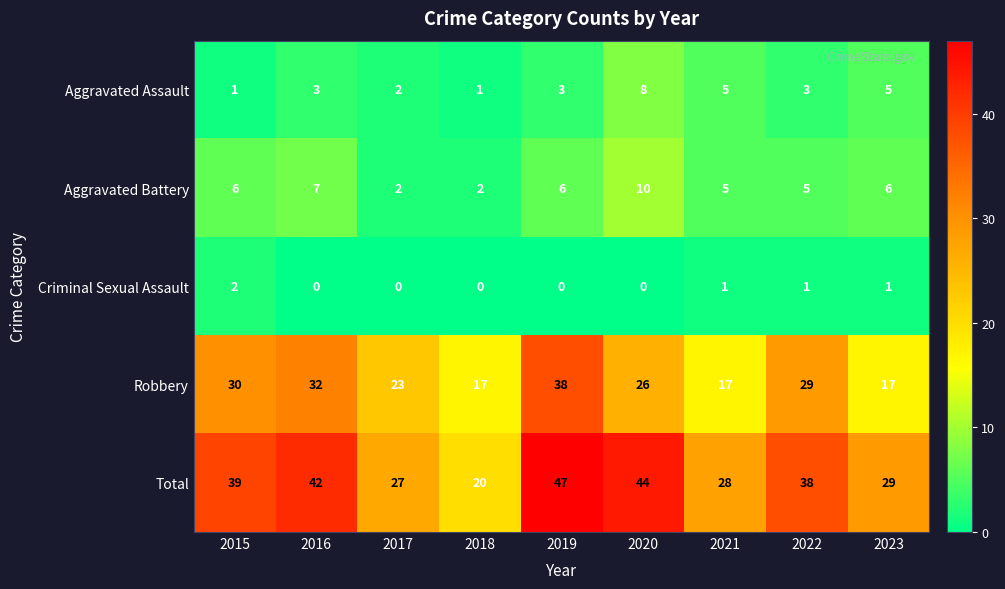

Is it true that Aggravated Battery equals 3 at 2018?

False